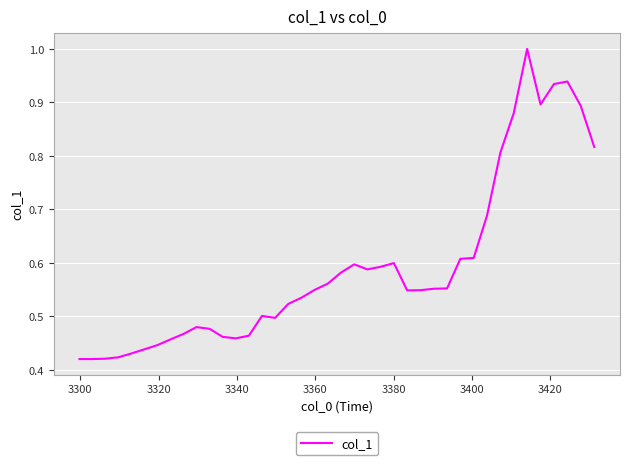

What is the greatest value displayed?

1.0